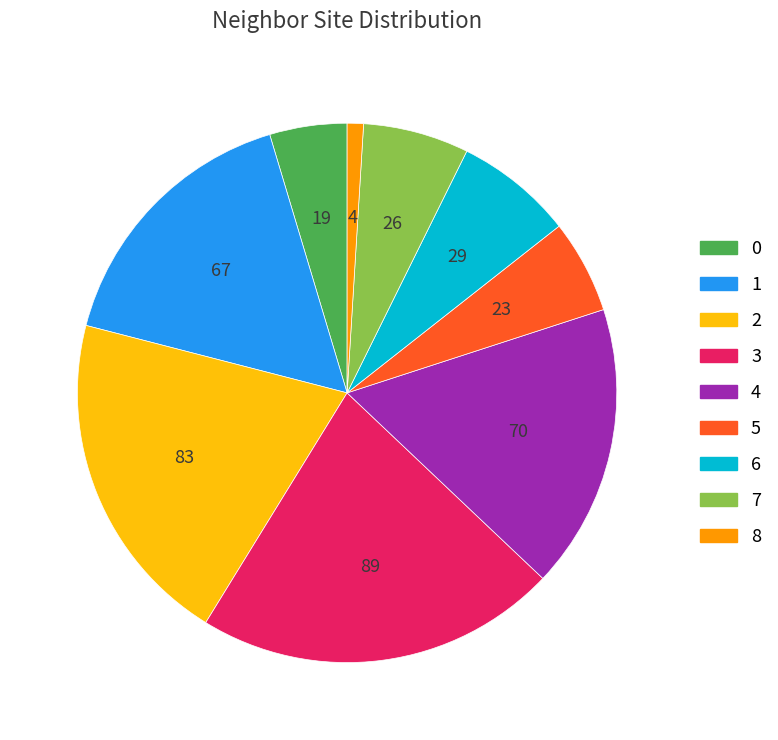

Combined, do 4 and 1 account for over 50%?

No